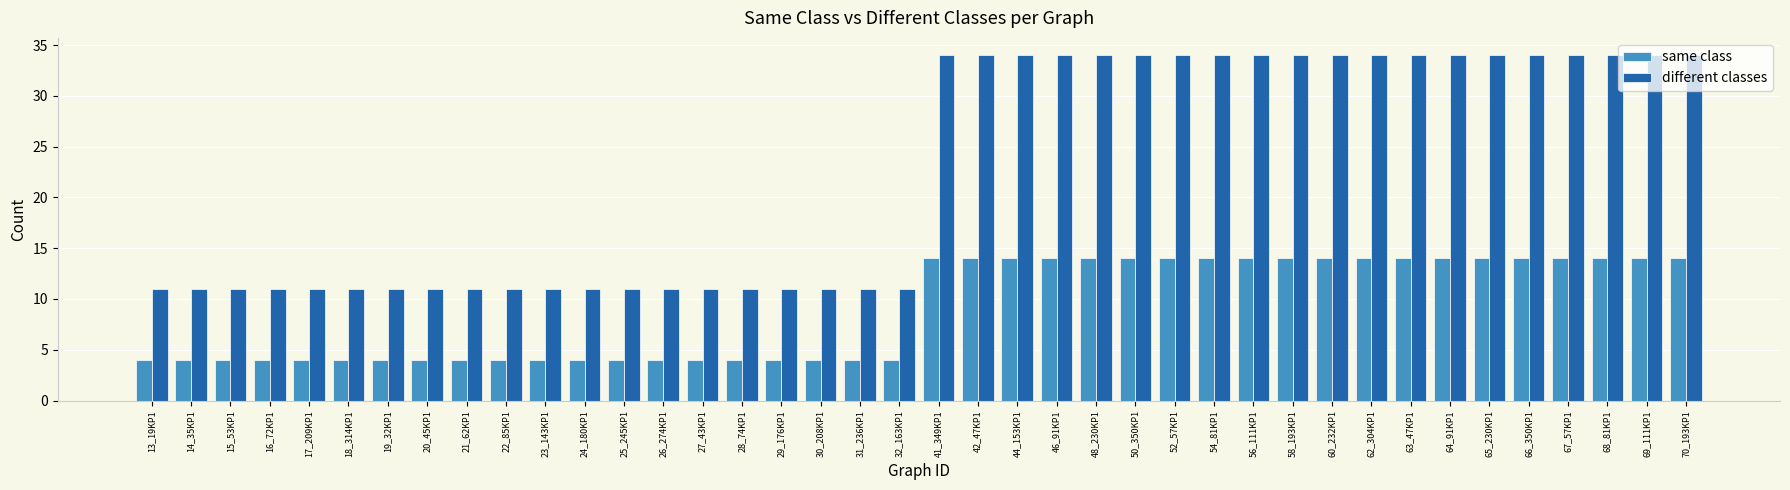

What is the label of the 17th bar from the right?

46_91KP1